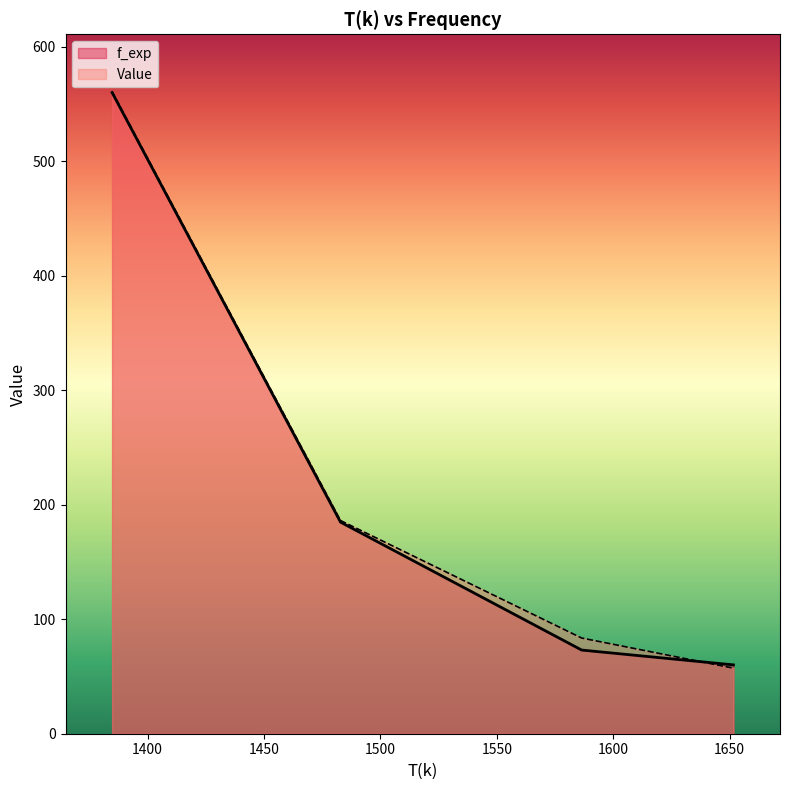

How many values in the Value series are below 186?

2